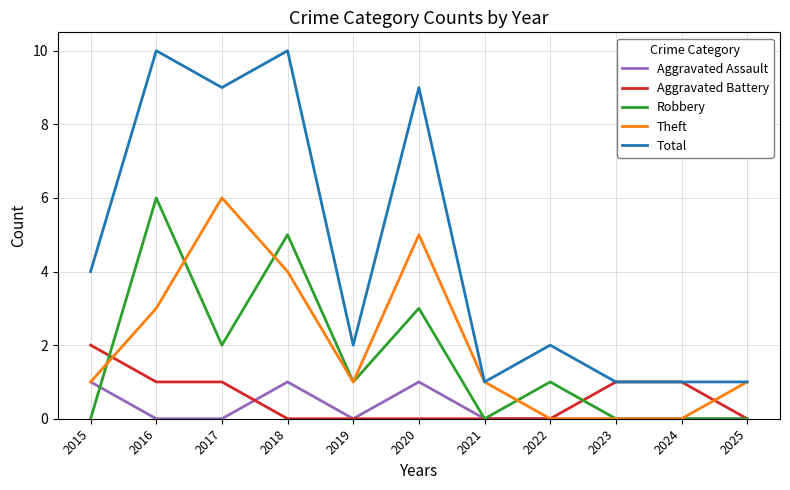

Where is the first local minimum for Theft?

2019